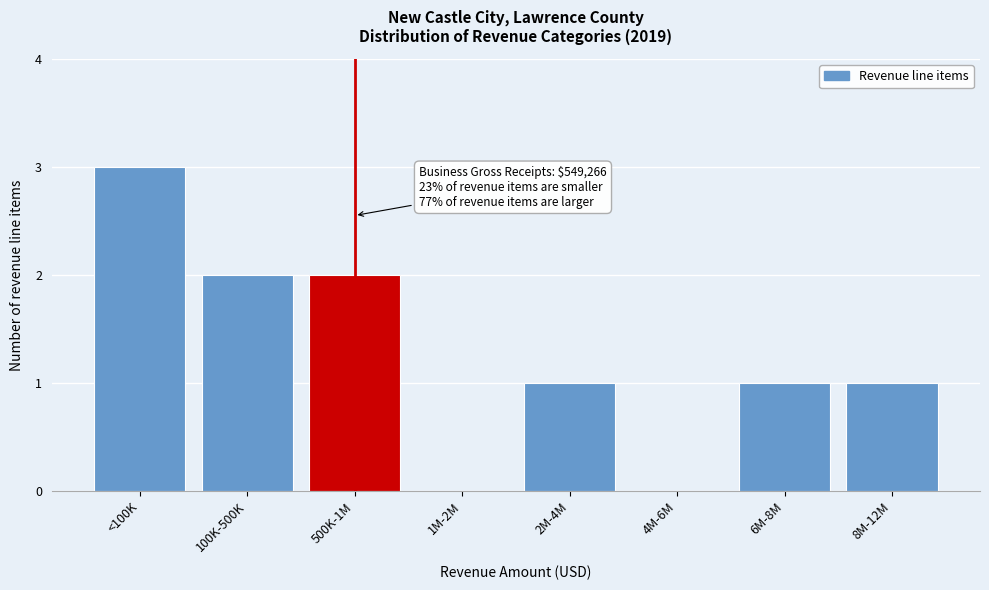

Reading left to right, extract all data points from this chart.

<100K=3	100K-500K=2	500K-1M=2	1M-2M=0	2M-4M=1	4M-6M=0	6M-8M=1	8M-12M=1